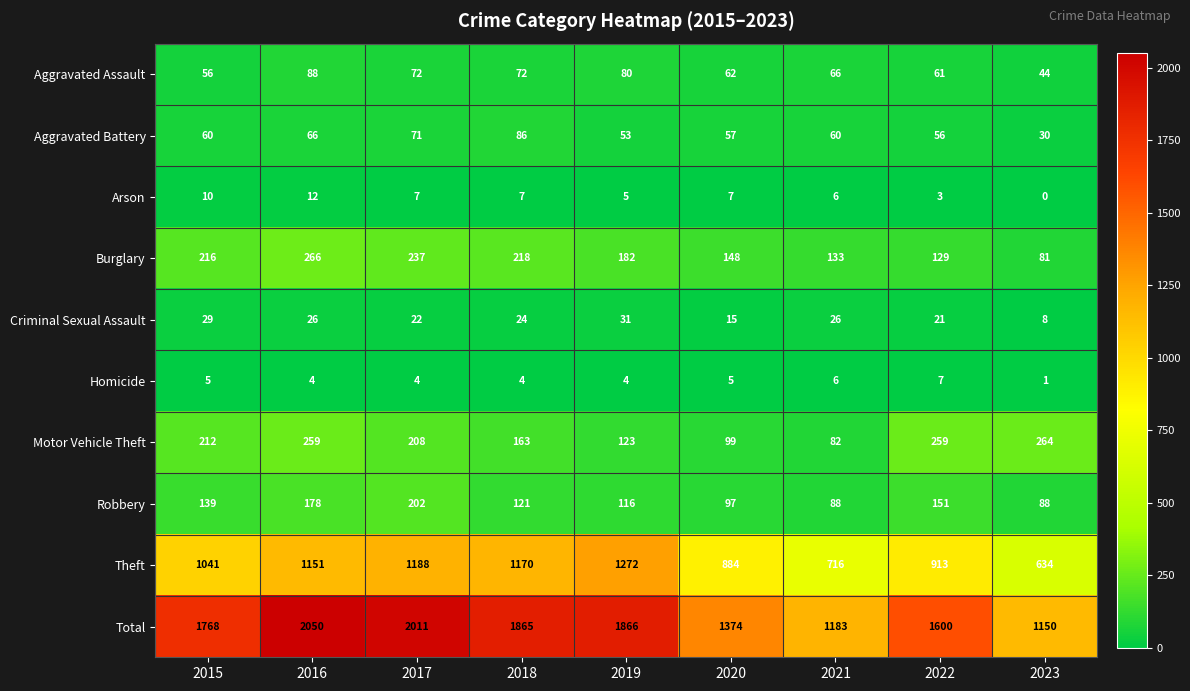

Is it true that Motor Vehicle Theft equals 132 at 2021?

False